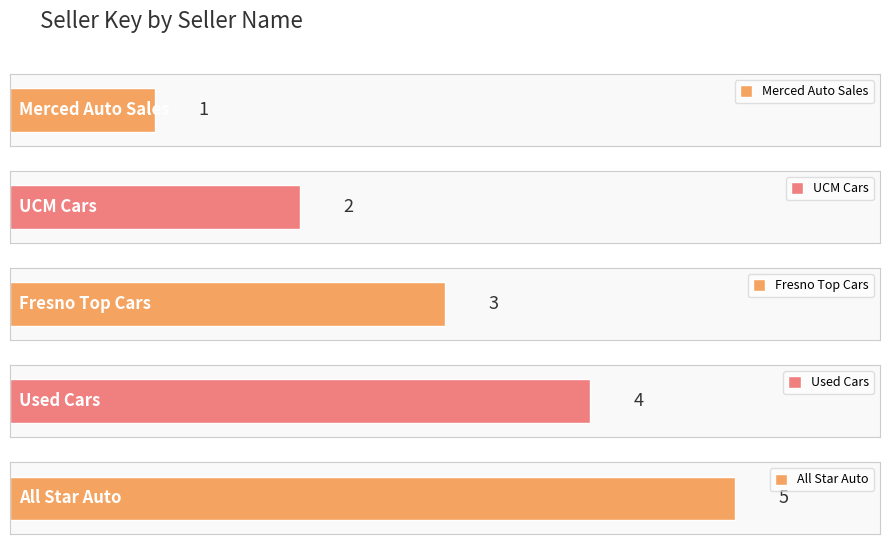

What is the approximate value at UCM Cars?

2